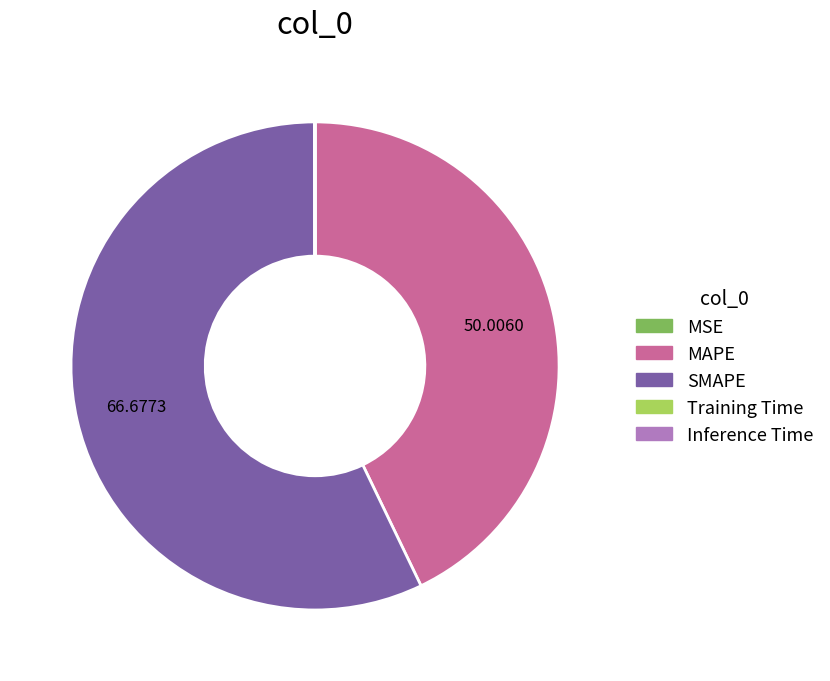

What is the majority slice?

SMAPE